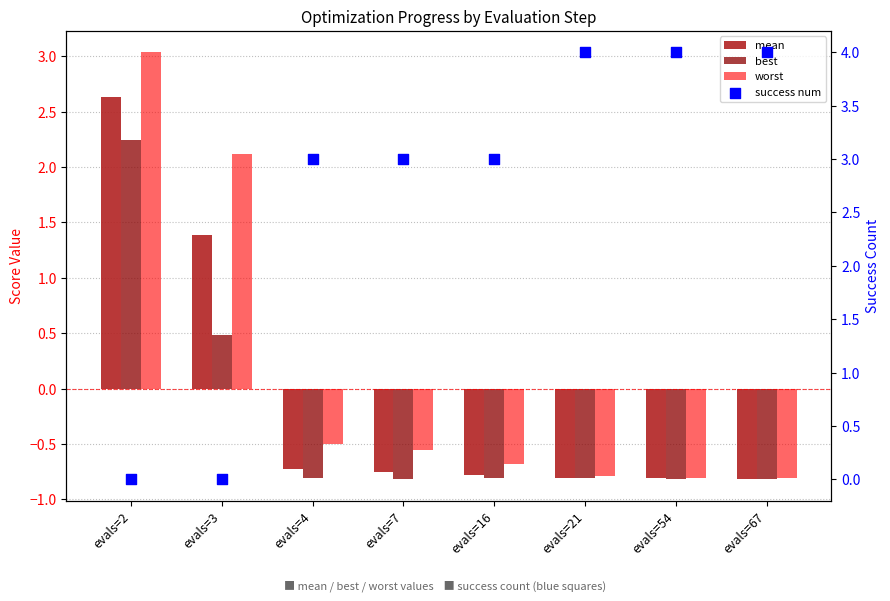

Which series contains the lowest Y value?

best